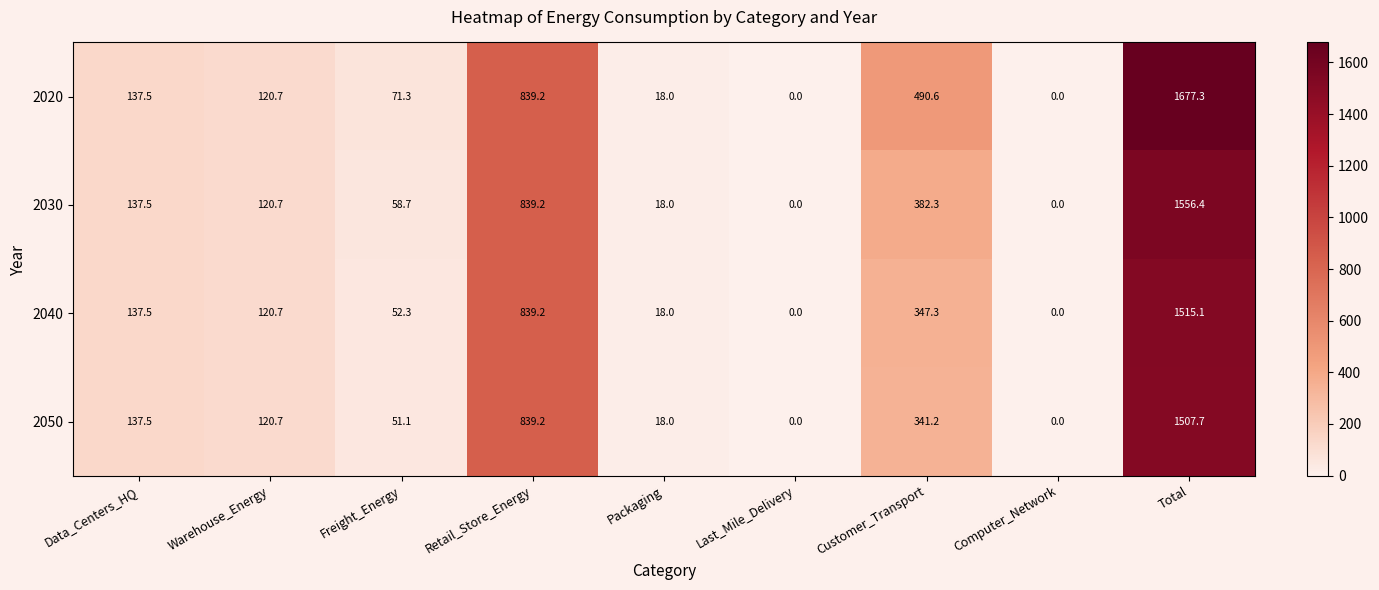

True or false: 2030 has a value of 120.7 at Warehouse_Energy.

True